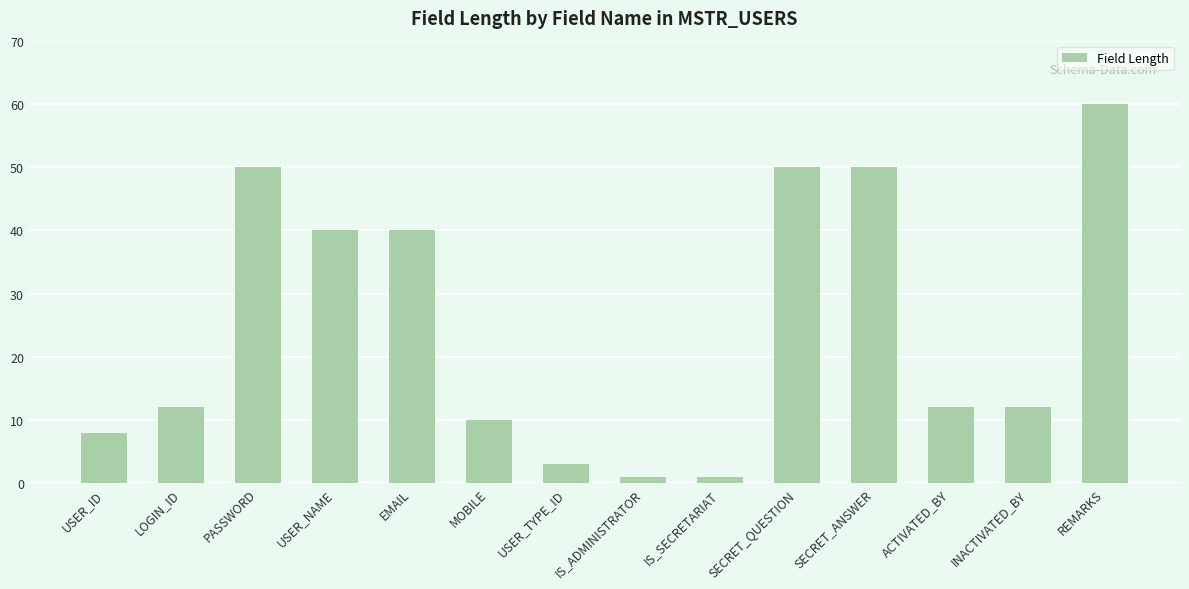

Does the chart contain stacked bars?

No